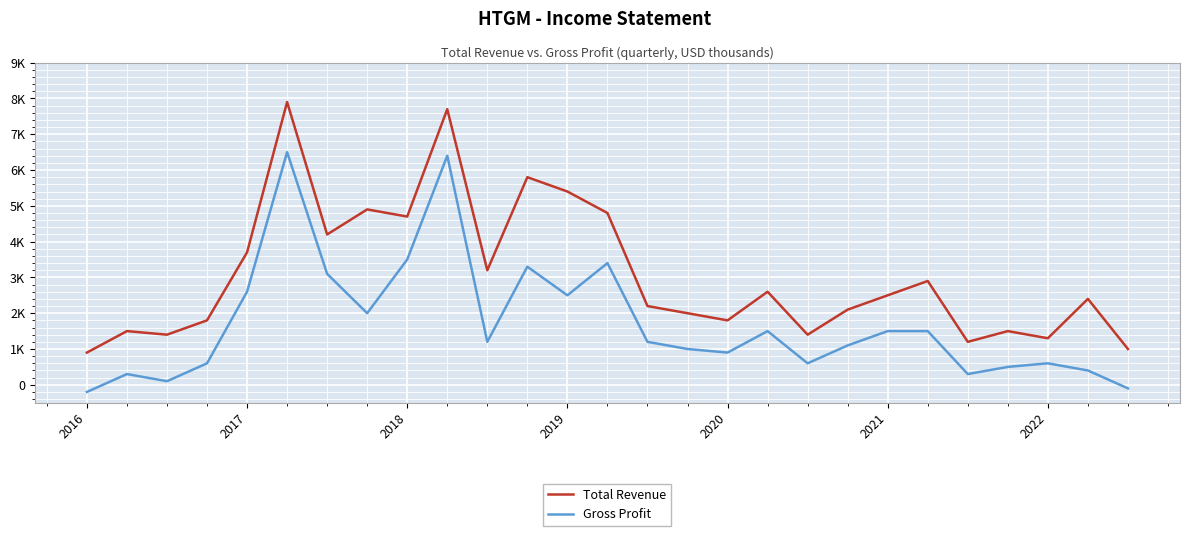

Does the chart display data point markers on the line(s)?

No